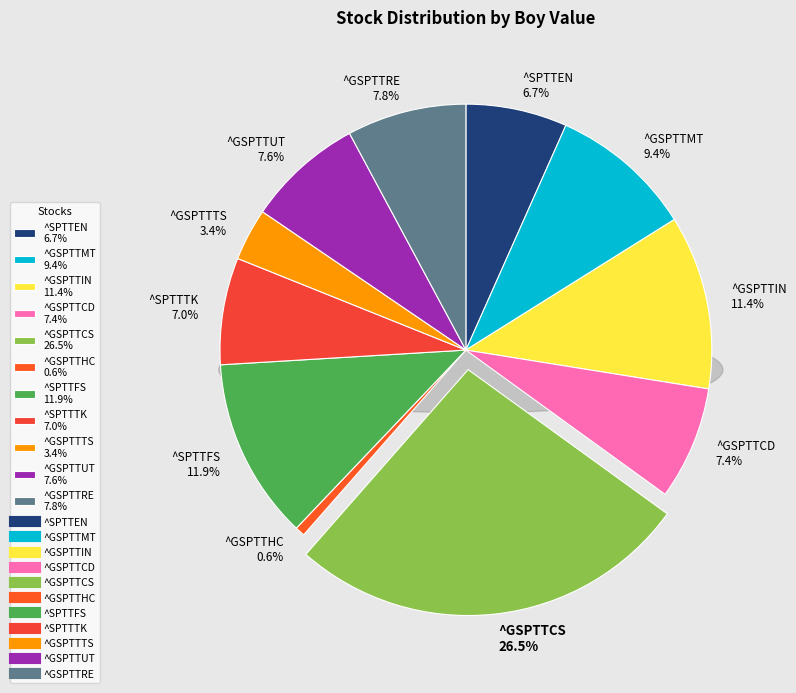

What percentage is the ^GSPTTUT slice, to the nearest percent?

8%